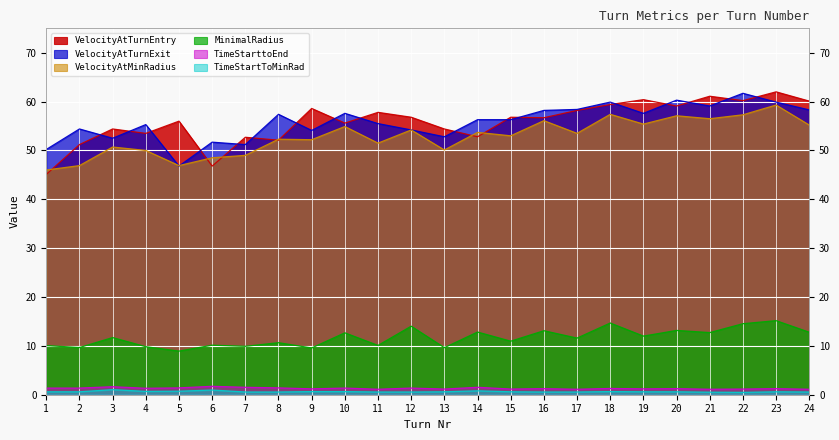

True or false: MinimalRadius has more than 0 points higher than both neighbors.

True